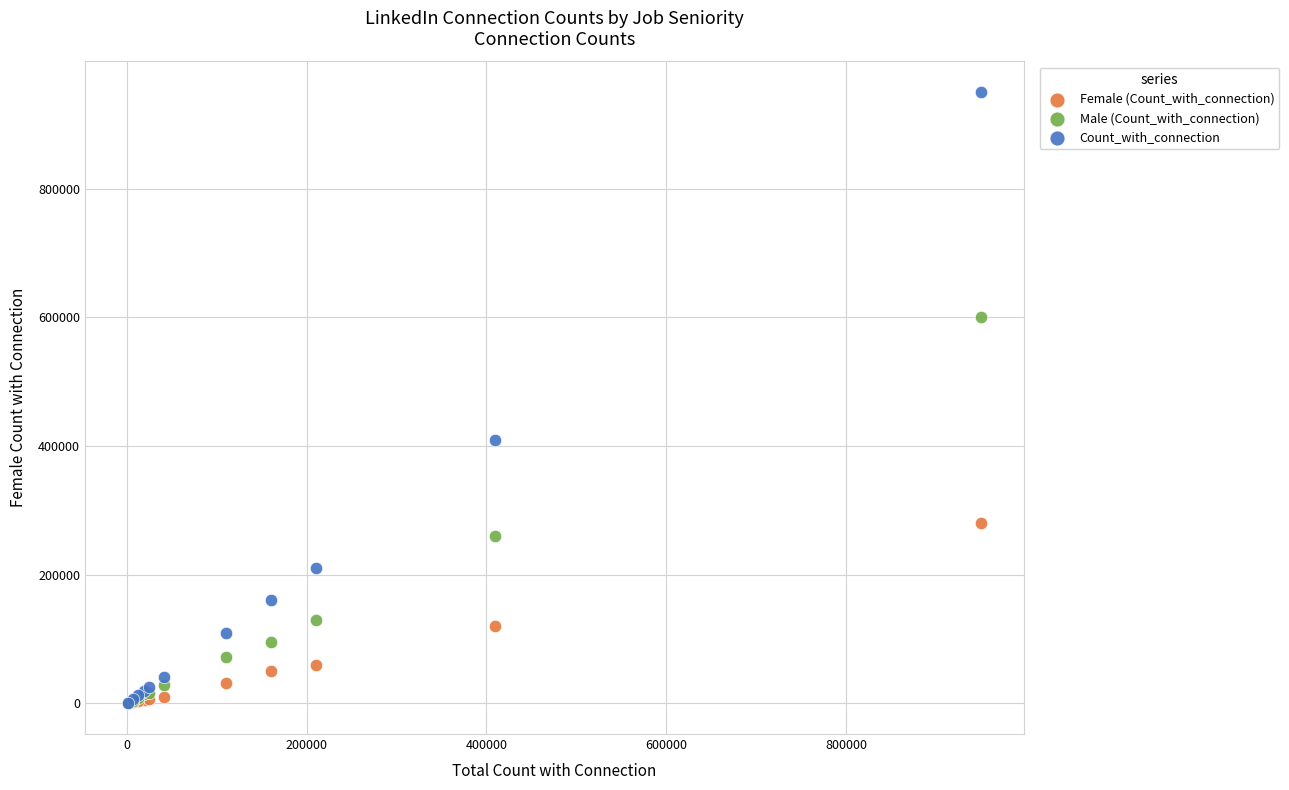

What are all the series names shown in the legend?

Female (Count_with_connection), Male (Count_with_connection), Count_with_connection